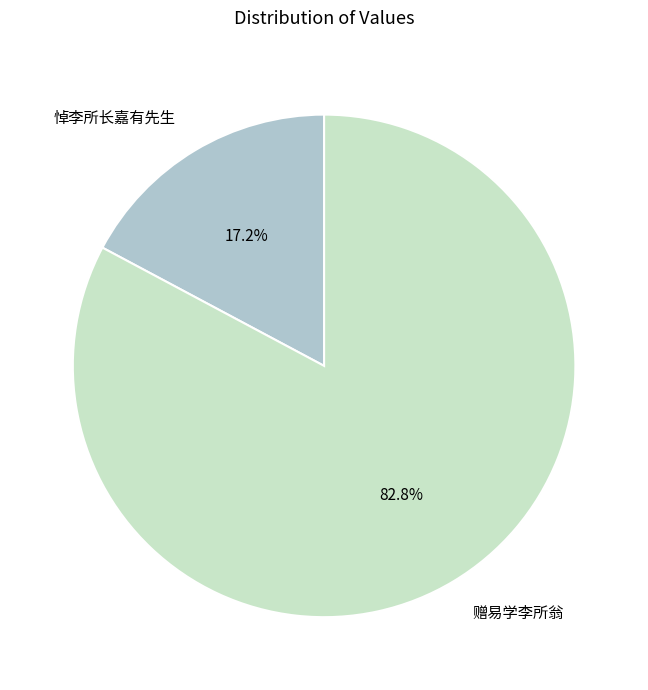

To the nearest percent, what is the difference between the largest and smallest slice percentages?

66%